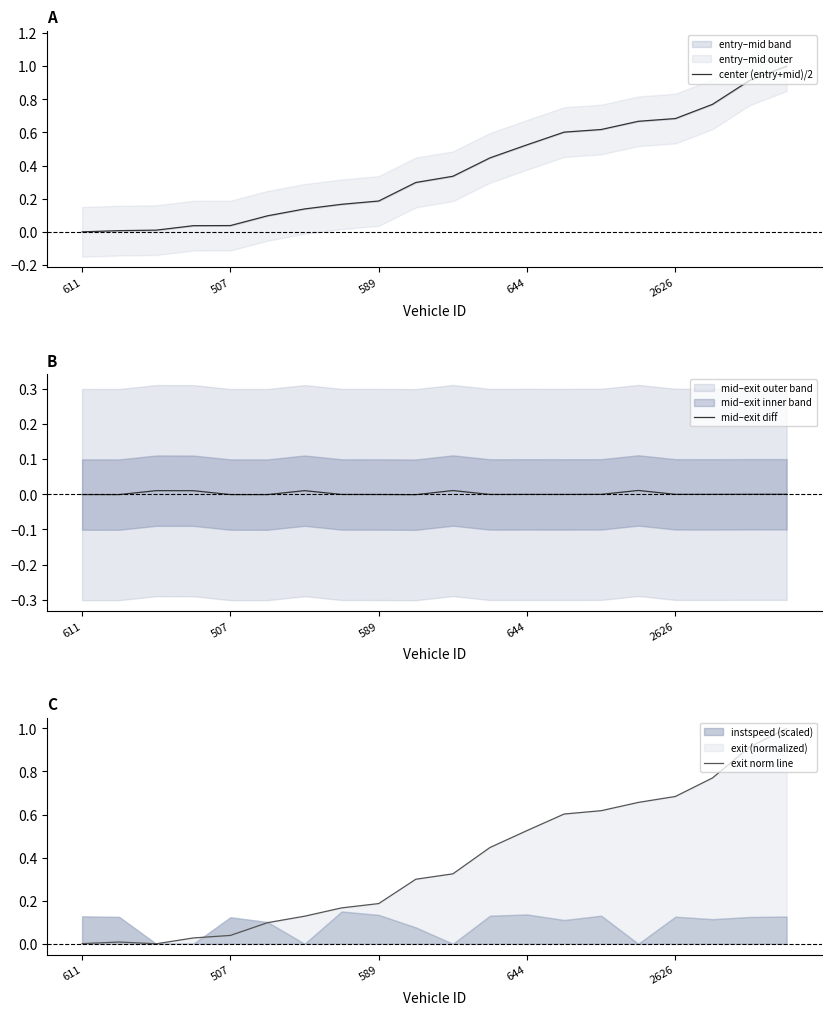

At 589, list the series in order from largest to smallest.

exit norm line, center (entry+mid)/2, mid–exit diff